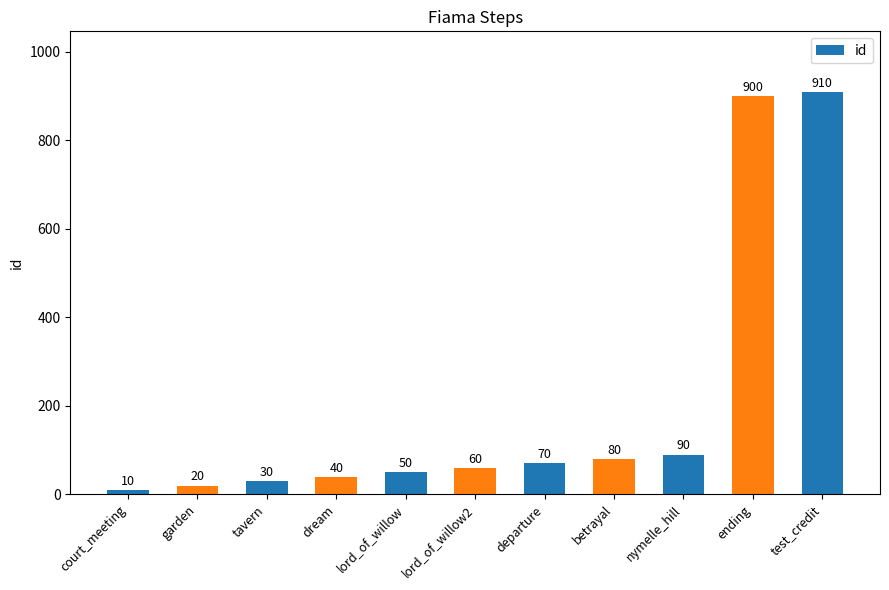

Are the bars horizontal?

No